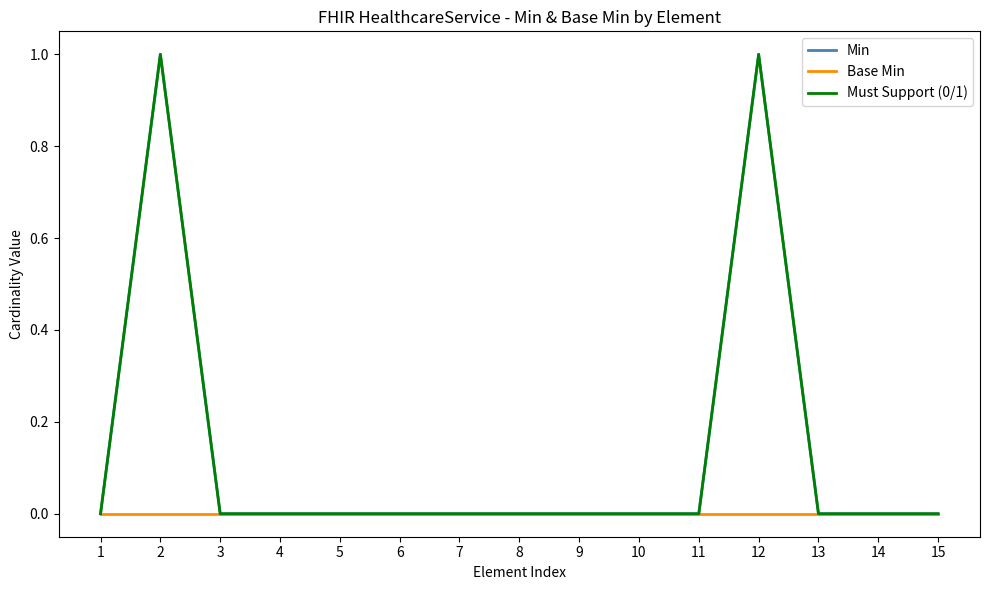

Is this an area chart (filled region under the line)?

No